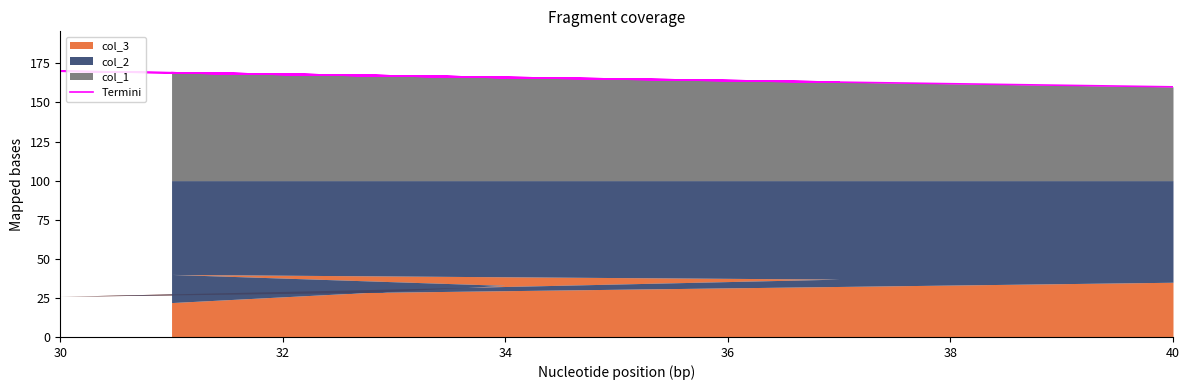

How many categories are shown in the chart?

6